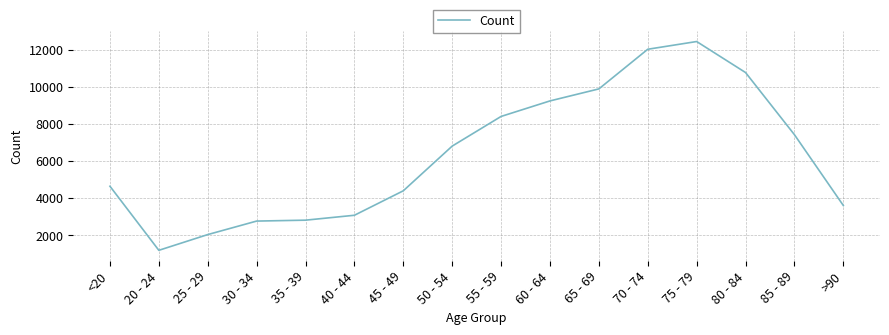

What is the sum of all values?

101482